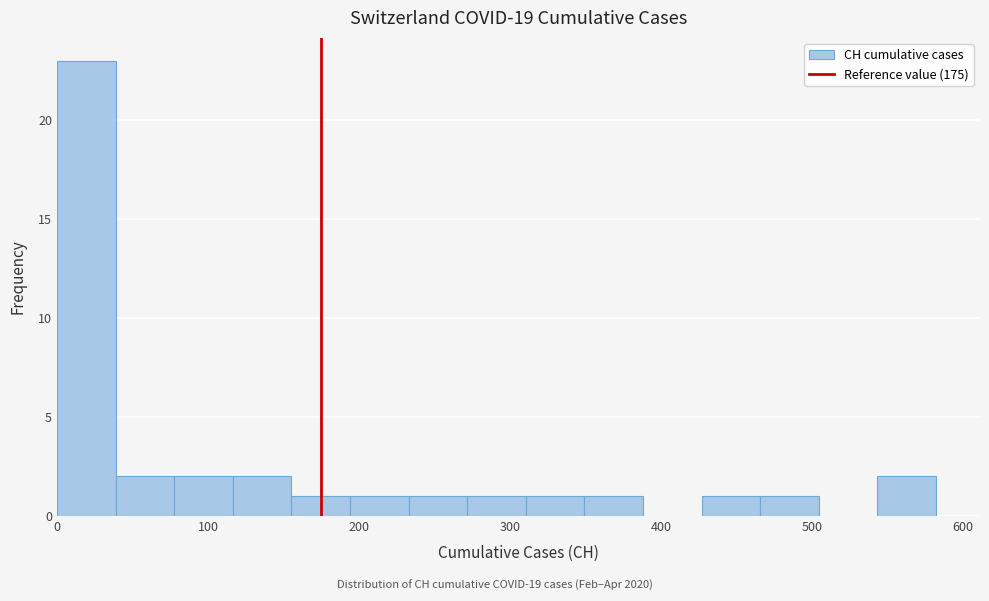

Read against the x-axis, roughly where is the centre of the tallest bar?

20